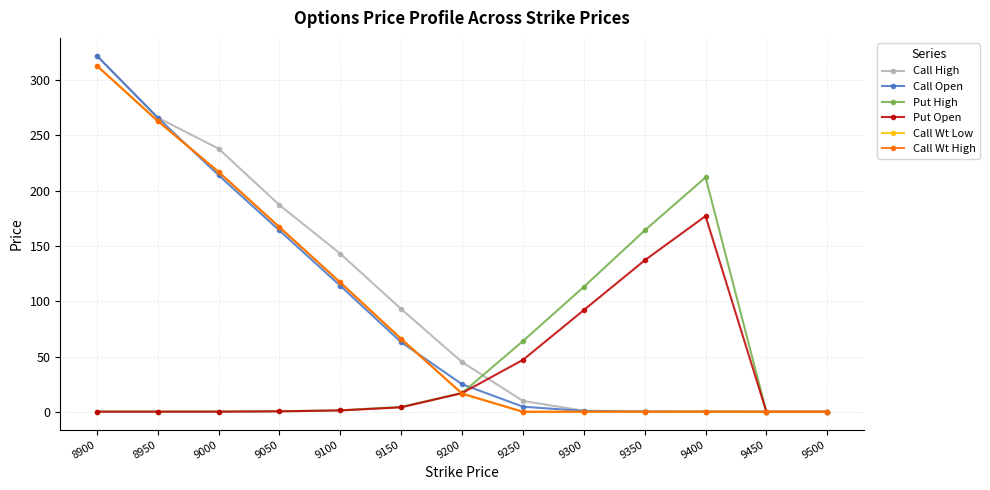

How many lines are shown in the chart?

6